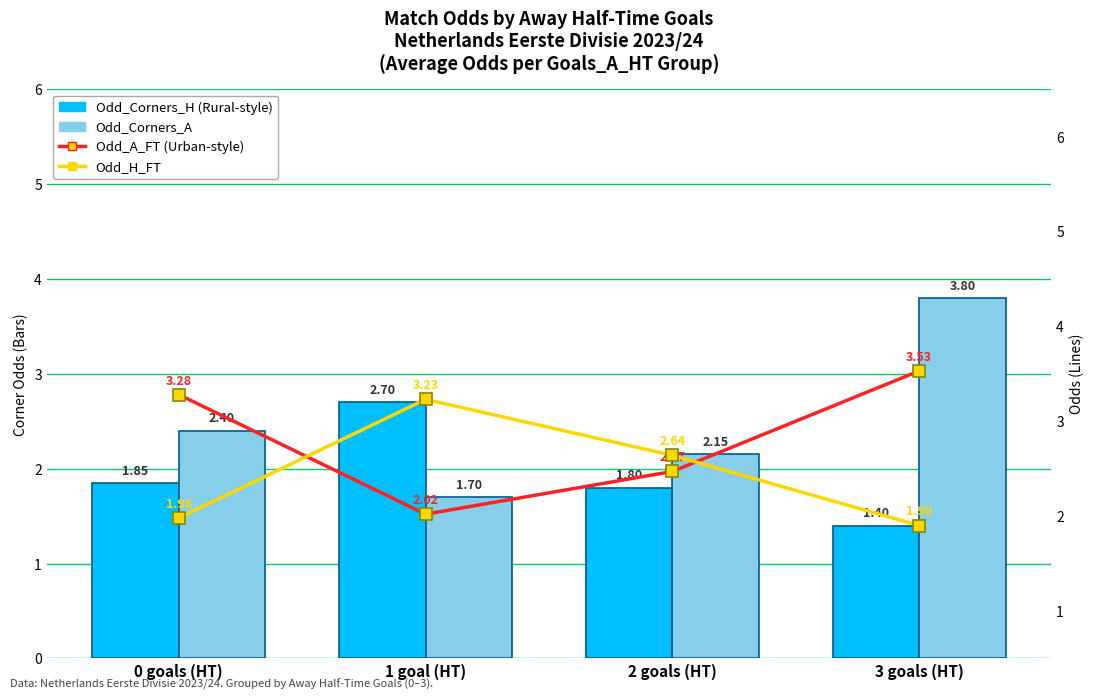

Which category has the highest value in the Odd_Corners_A series?

3 goals (HT)